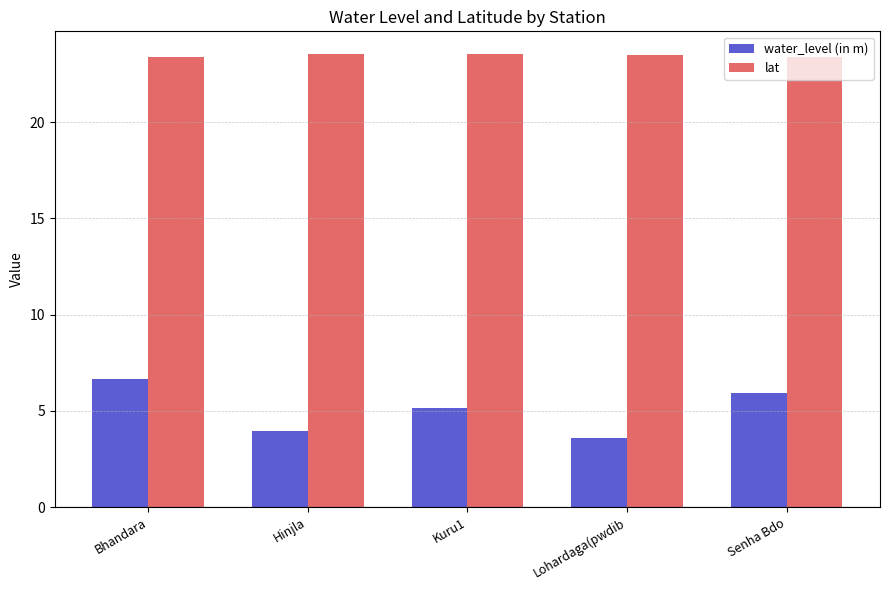

What is the maximum value shown in the chart?

23.5